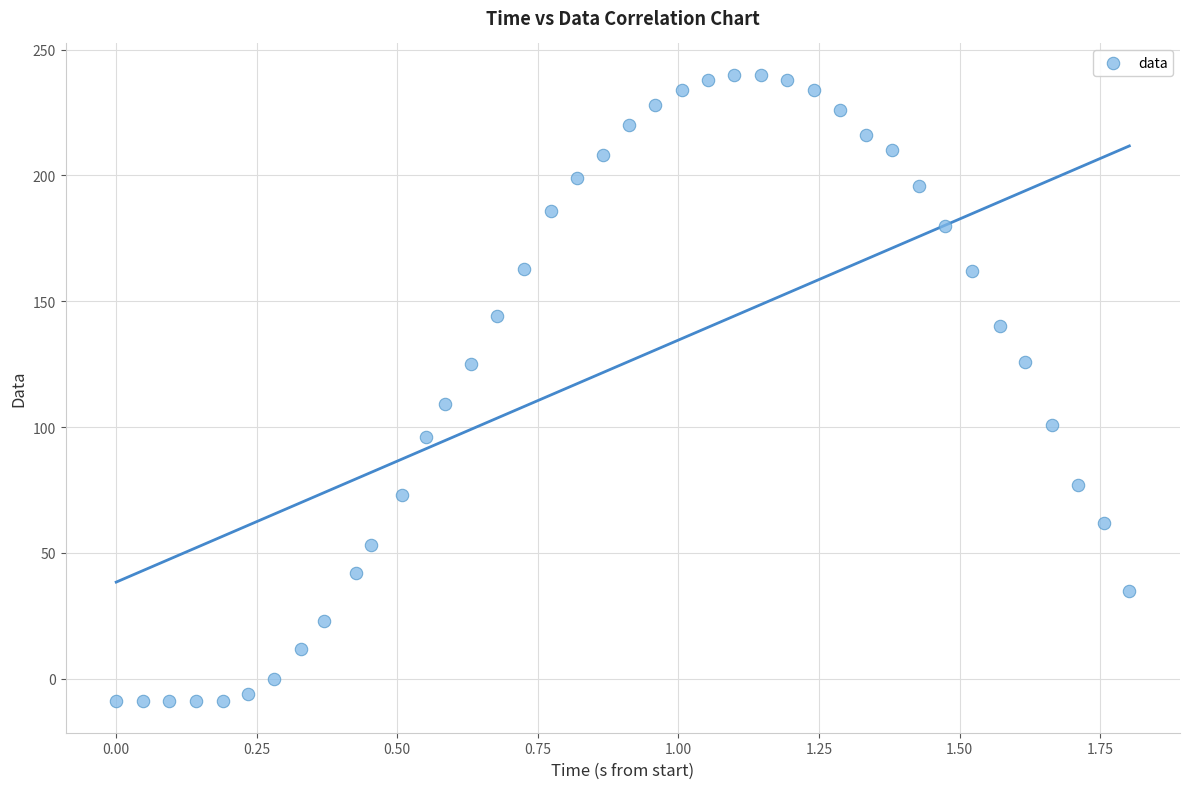

What Y value in the scatter plot is closest to 115?

109